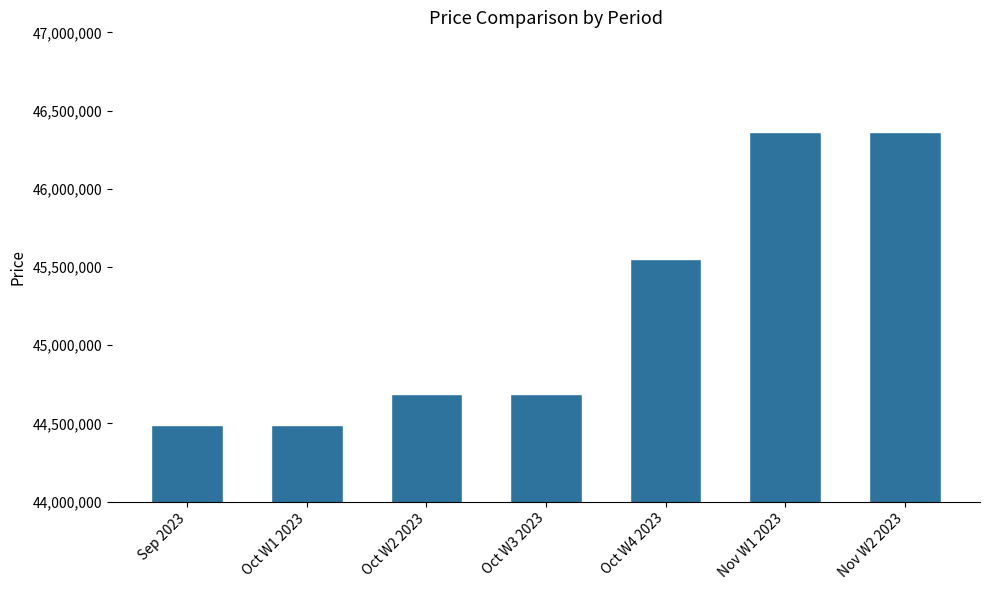

What is the change in value from Sep 2023 to Oct W4 2023?

+1060000